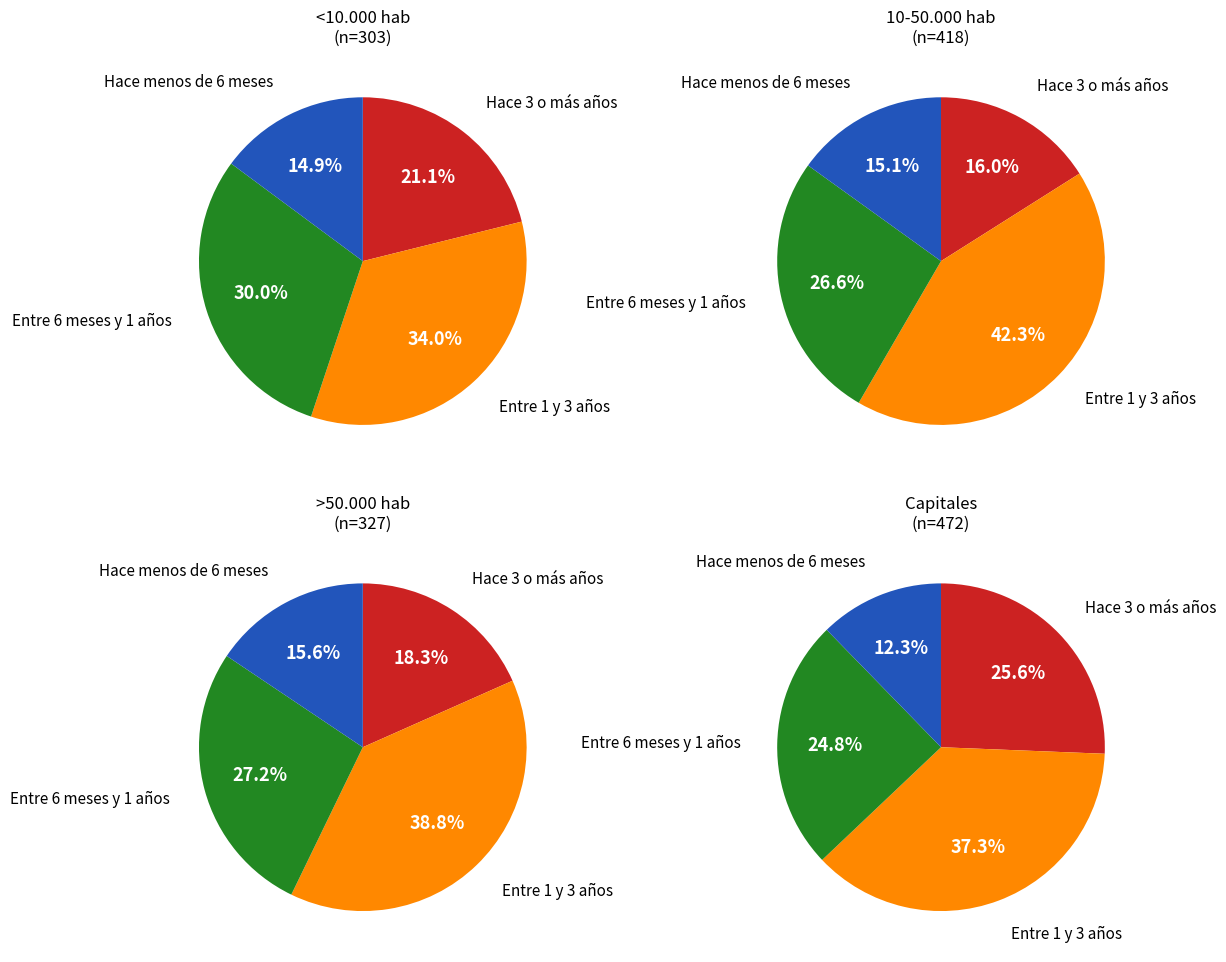

True or false: Hace 3 o más años accounts for 37% of the total.

False